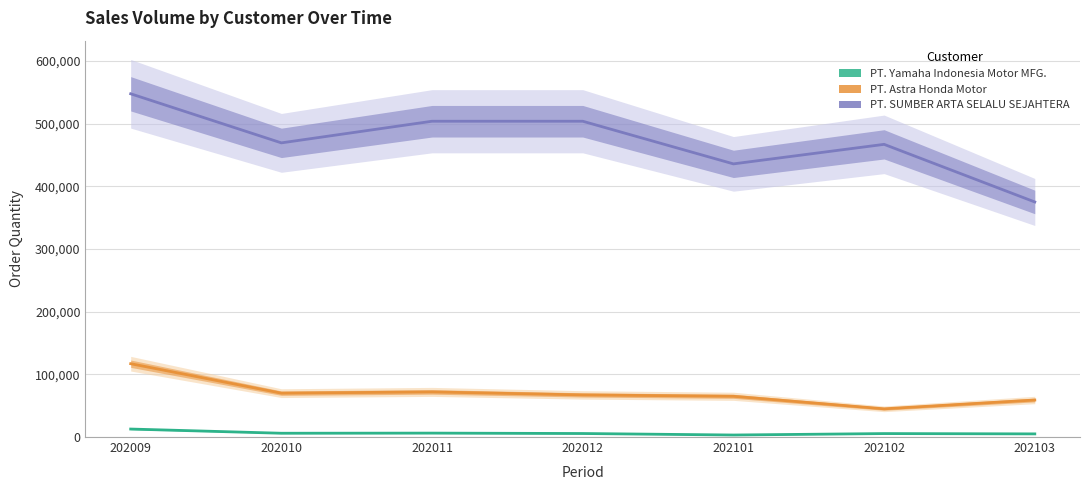

What is the value of the PT. Astra Honda Motor point at the 3rd from the left?

72000